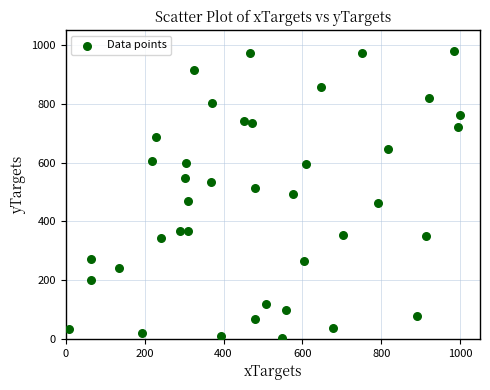

What is the range of X values (max minus min)?

990.7